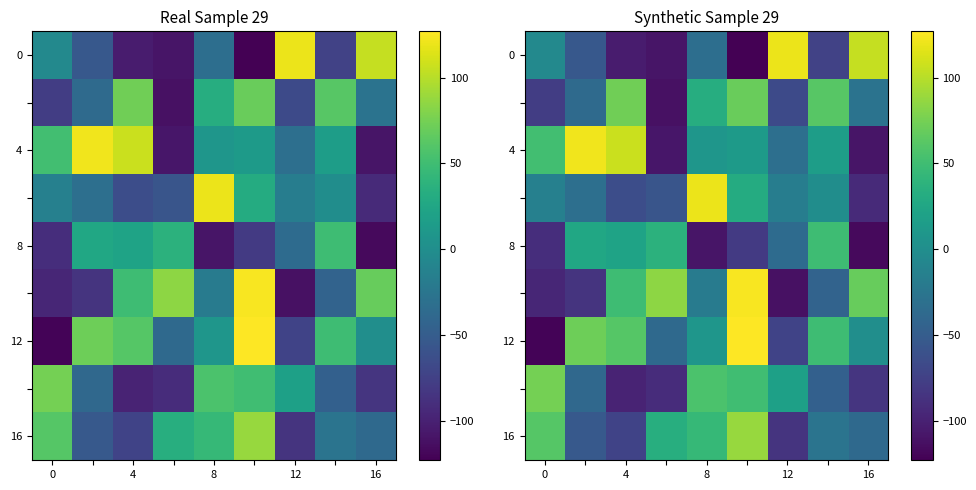

How many data points in 4 are less than 13?

4